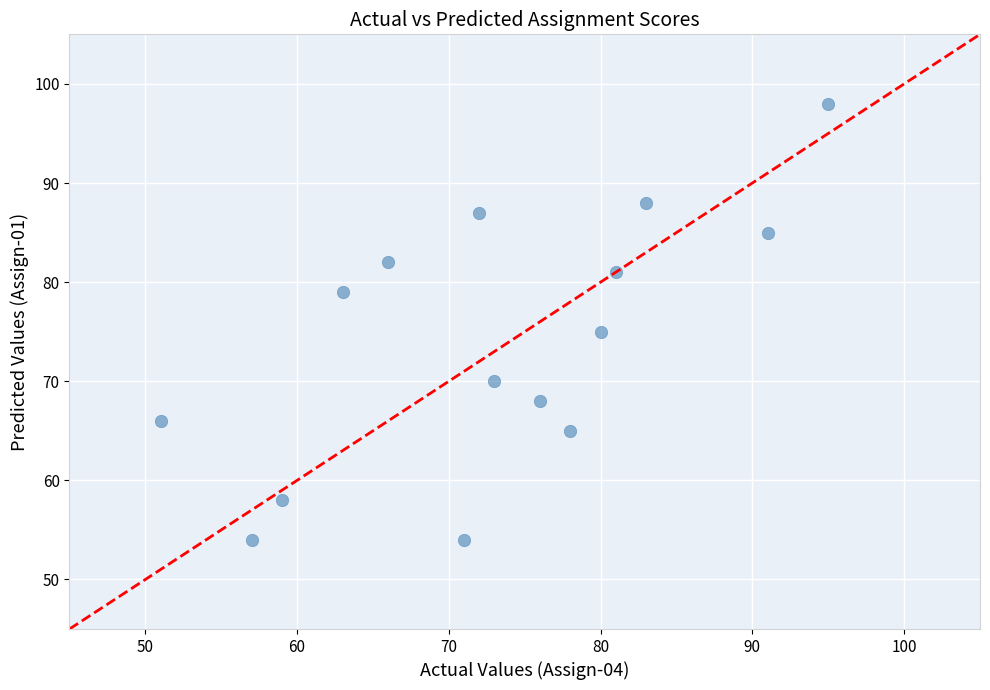

What Y value in the scatter plot is closest to 76?

75